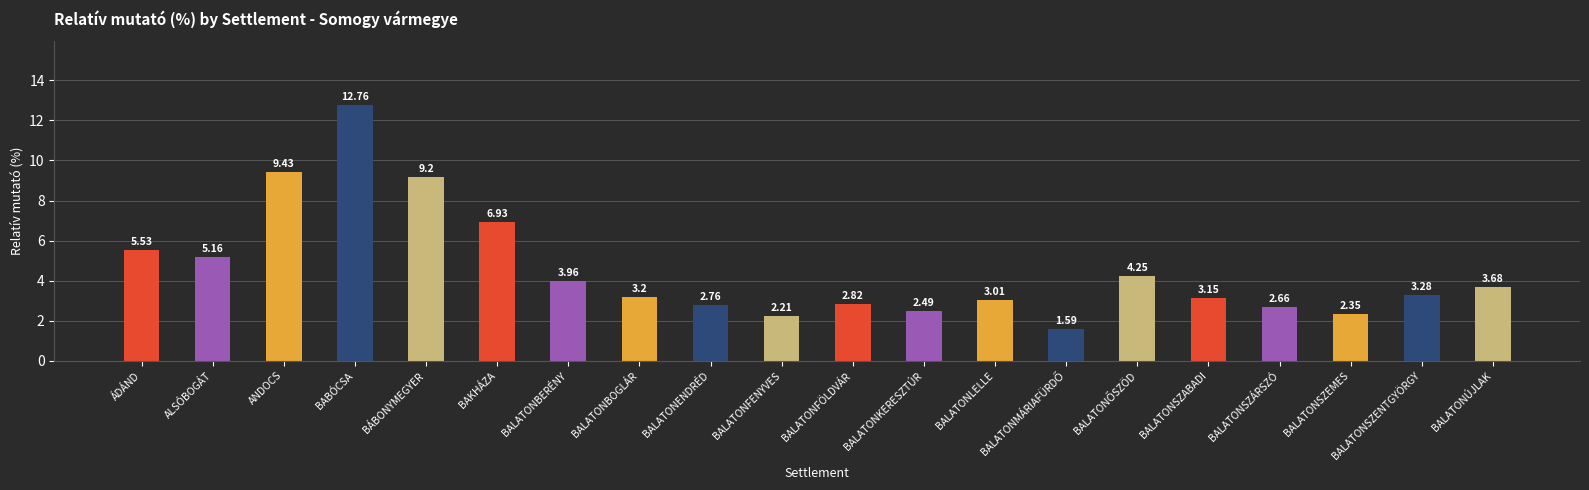

How many data points are above 3?

13